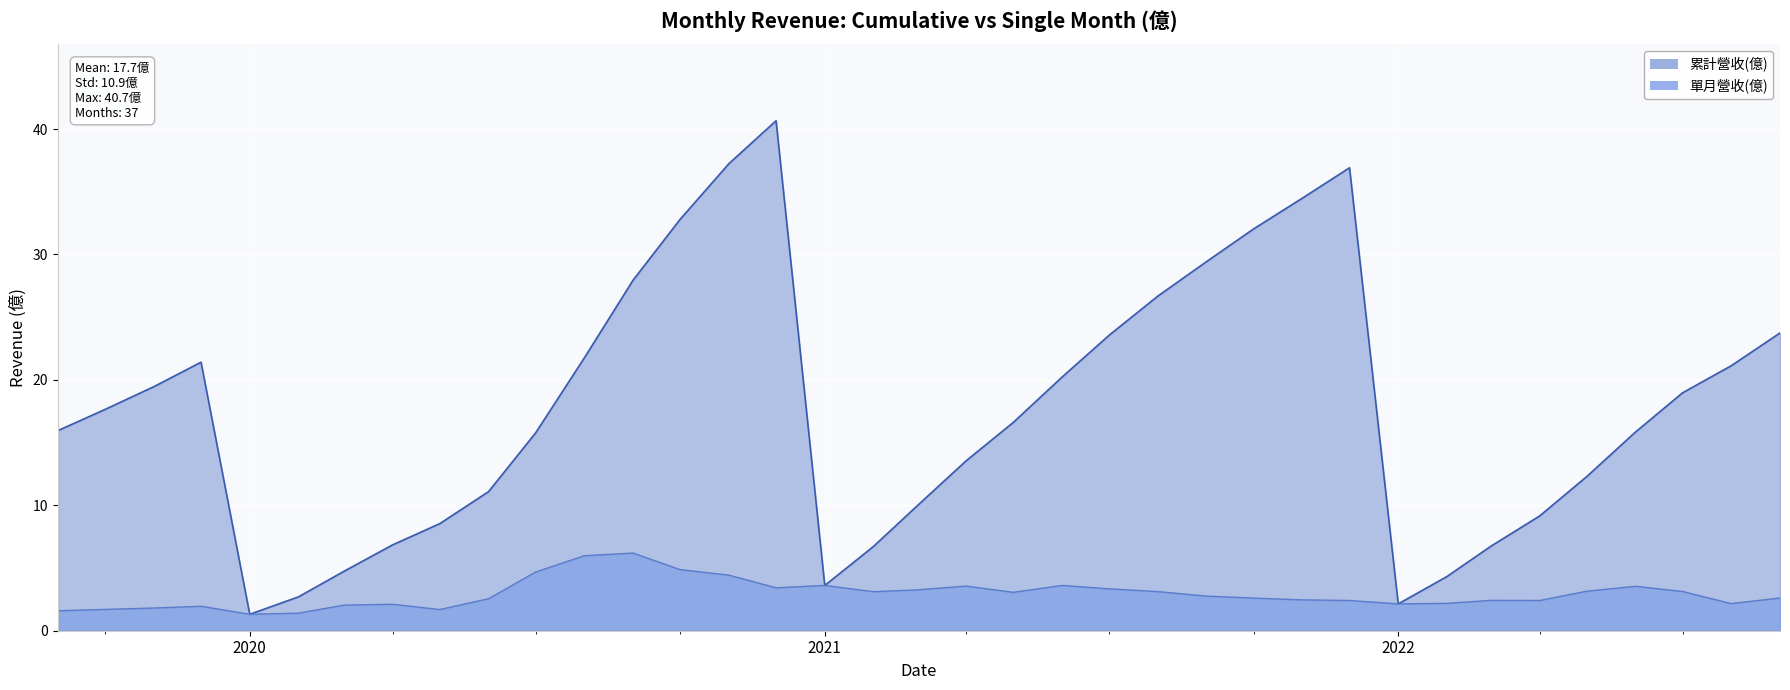

At which category is the sum across all series the highest?

2020-12-01